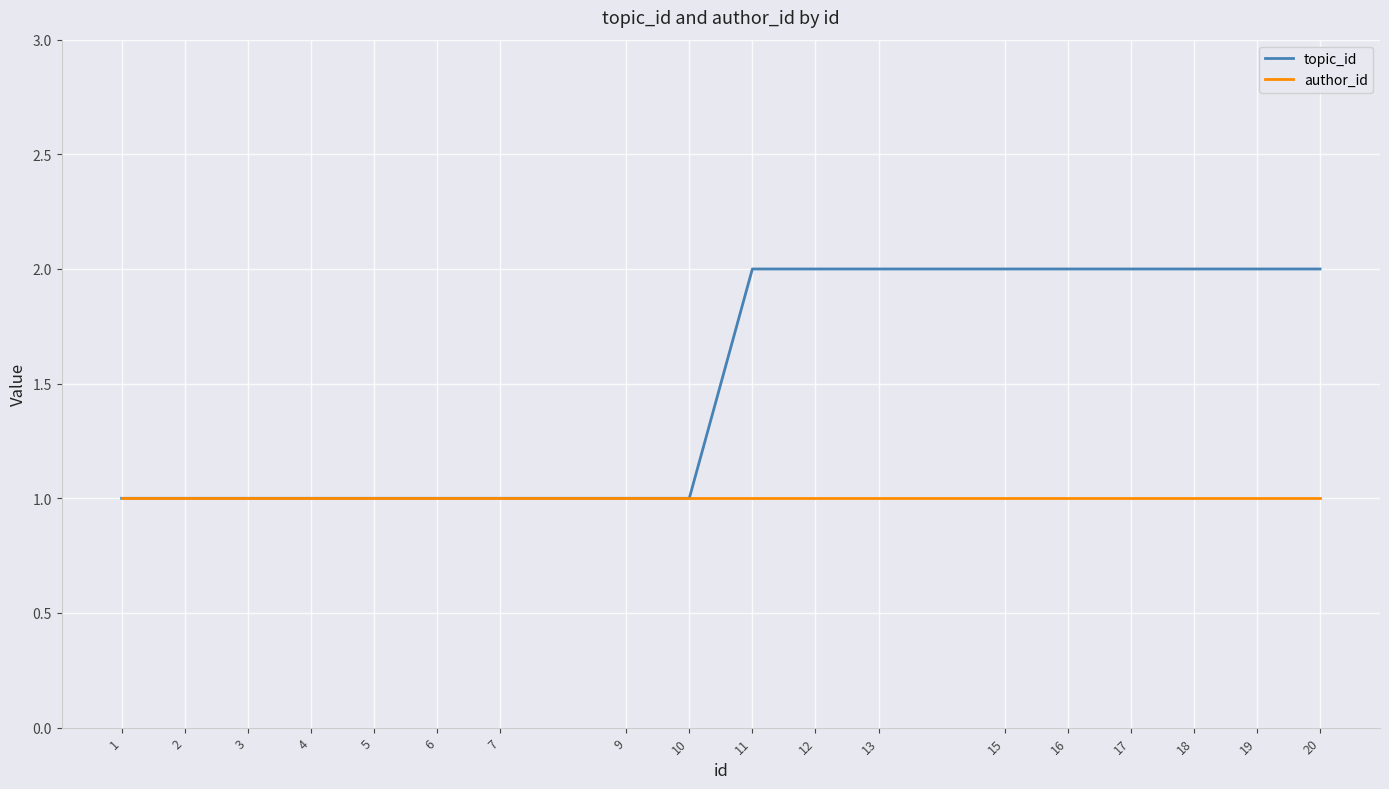

What is the total value across all series at 19?

3